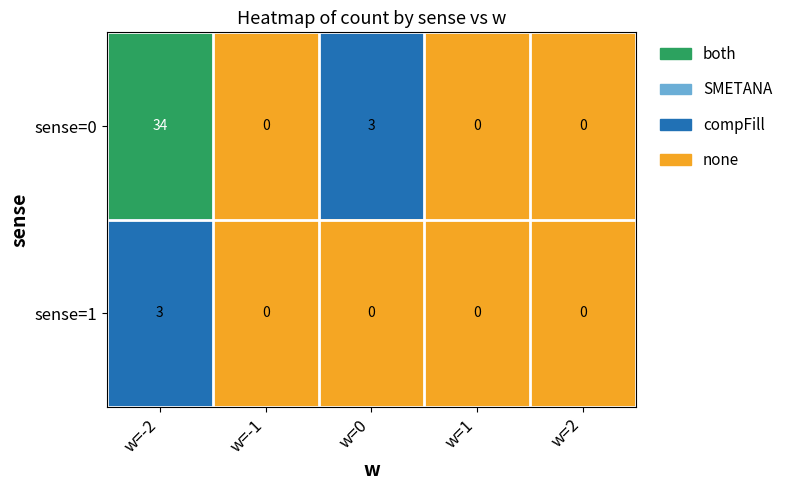

What is the difference between the maximum and minimum values in the sense=1 series?

3